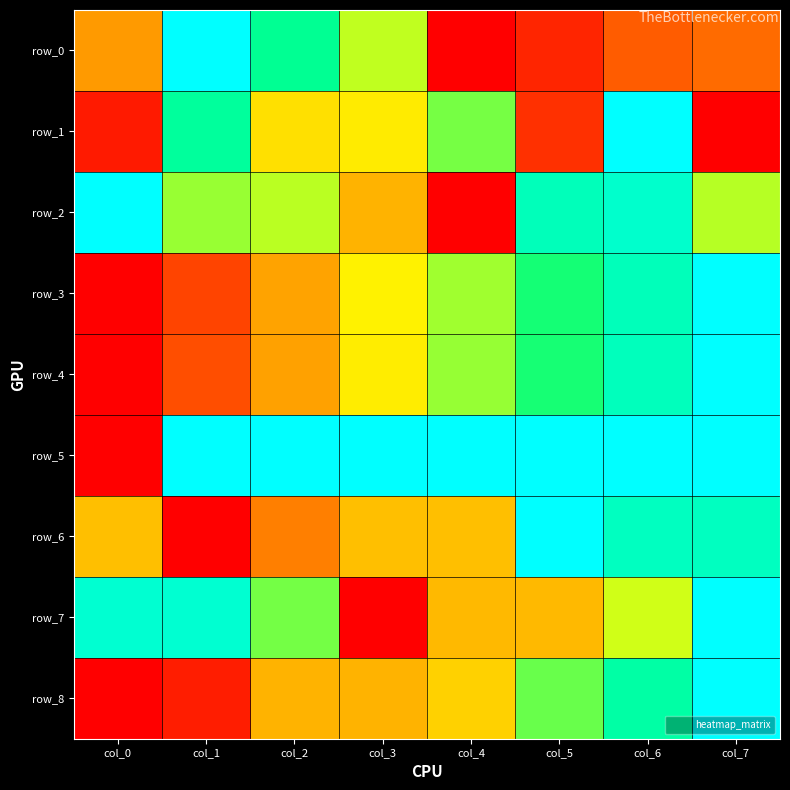

Between col_0 and col_2, which is larger?

col_2